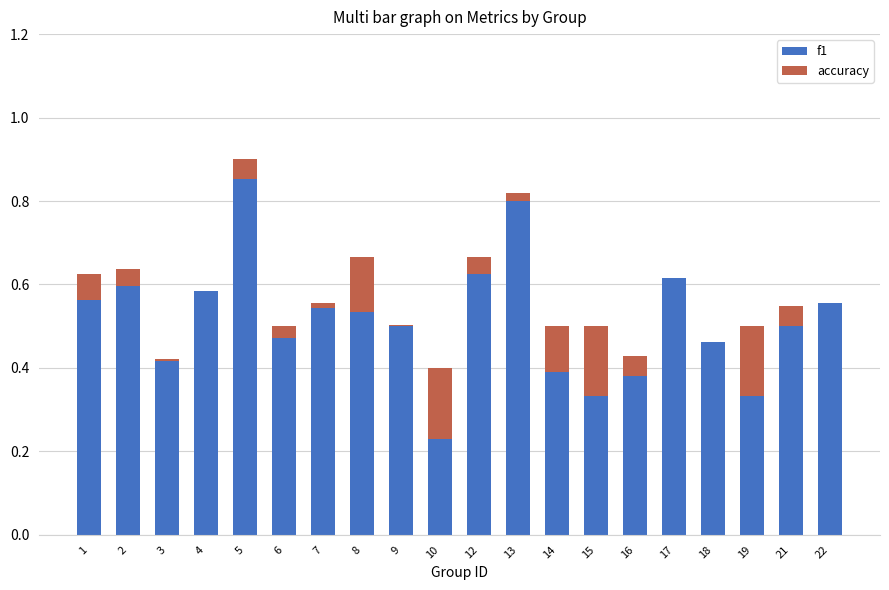

What is the difference between the f1 values at 2 and 10?

0.4